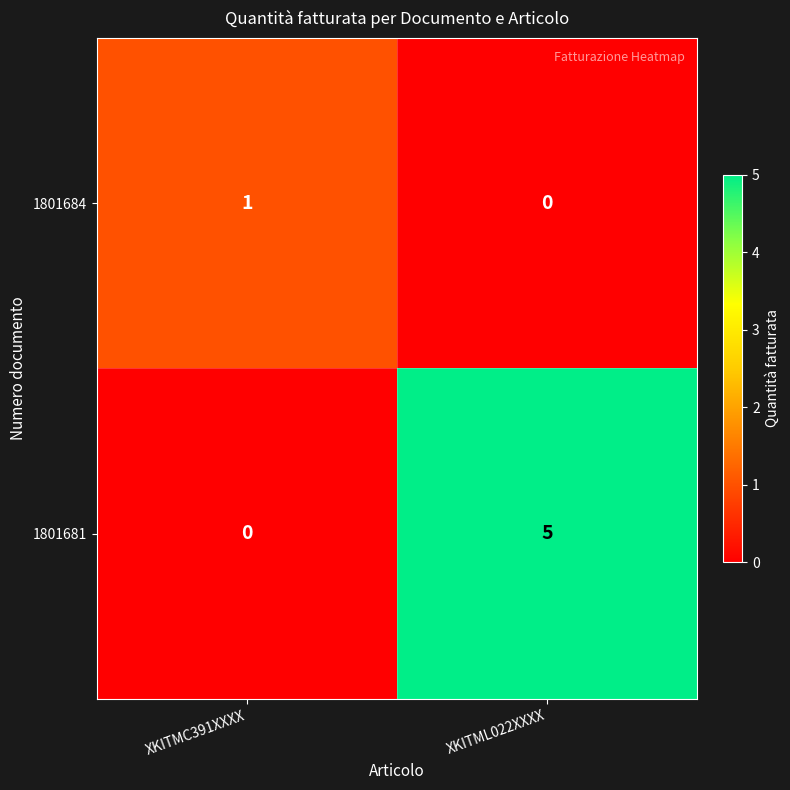

Which series has the largest total across all categories?

1801681